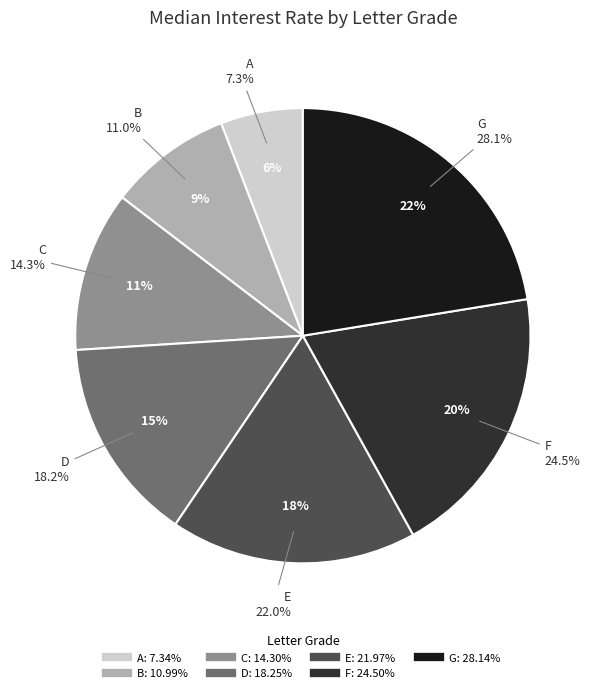

How many slices are in this pie chart?

7